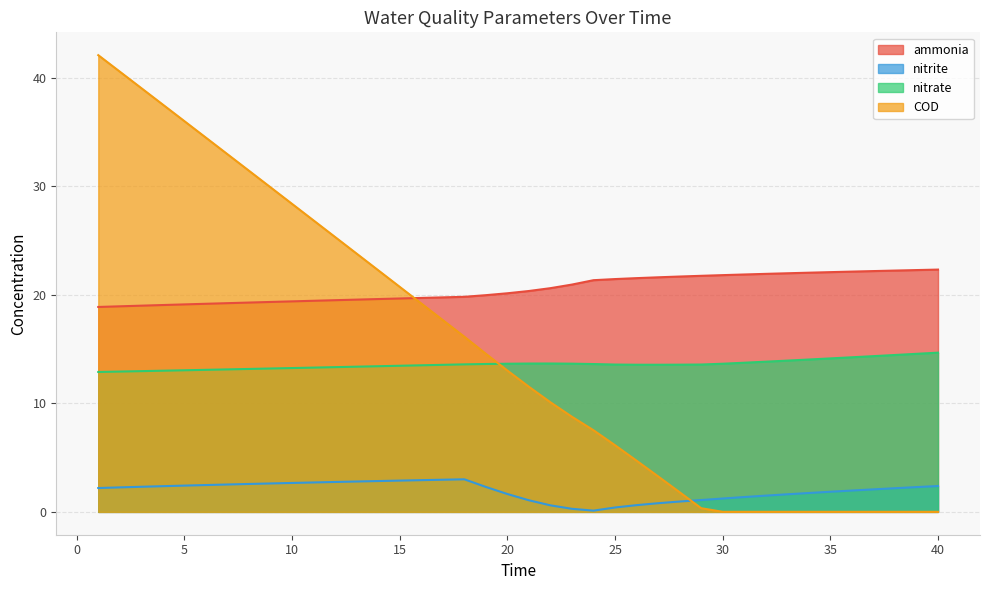

At which label is COD closest to 21?

15